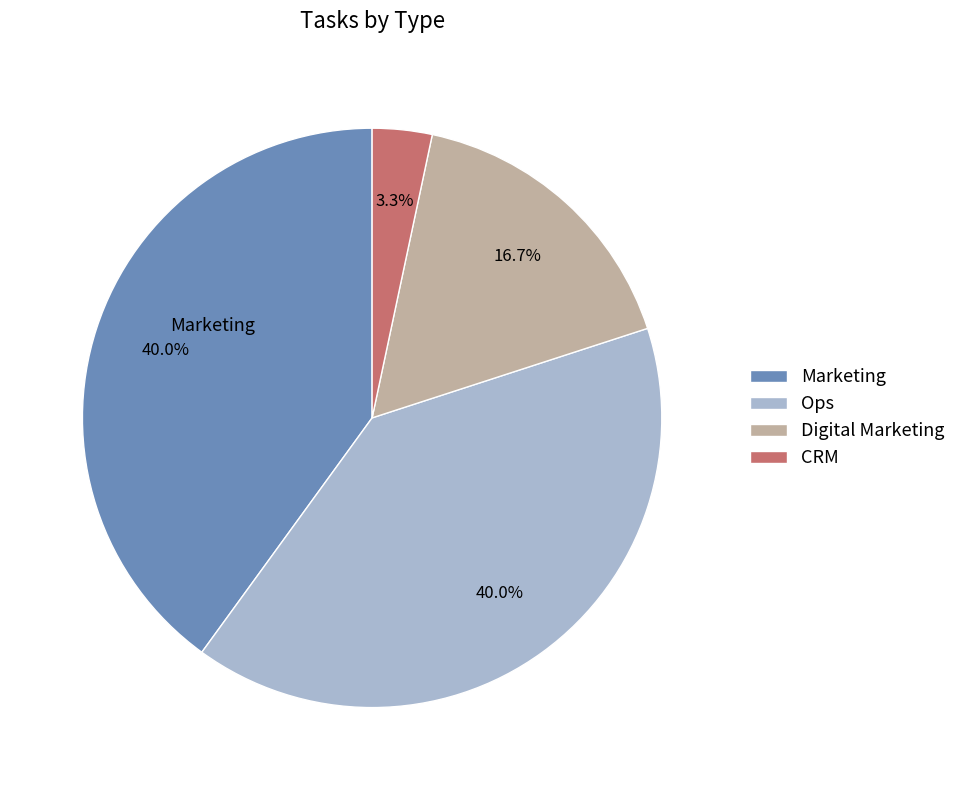

Does any single category account for the majority?

No